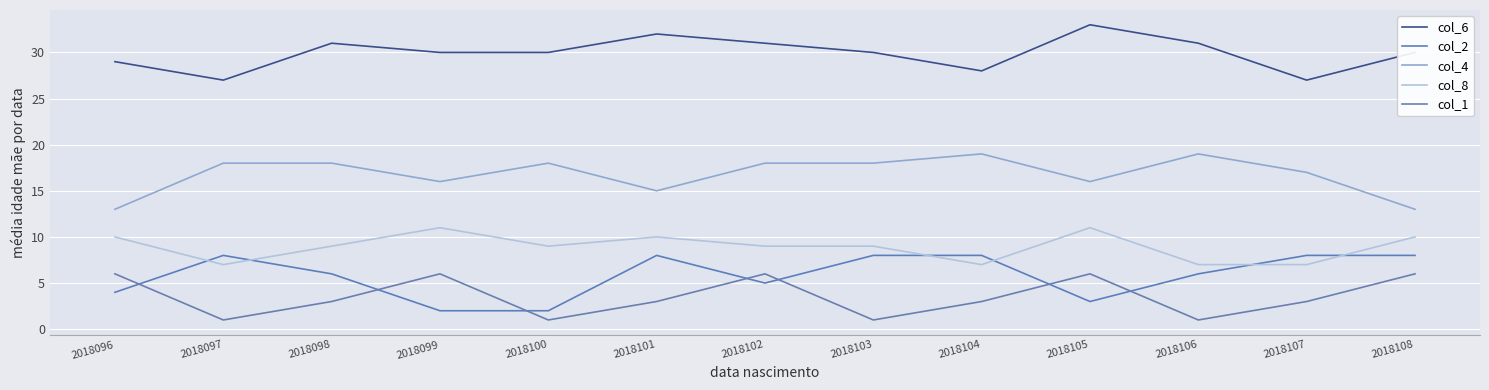

Rank the series at 2018100 from lowest to highest value.

col_1, col_2, col_8, col_4, col_6